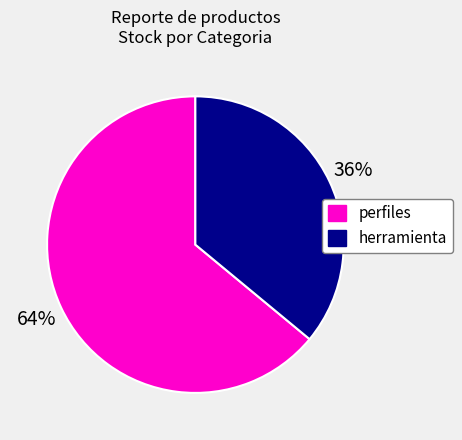

To the nearest percent, what is the difference between the largest and smallest slice percentages?

28%